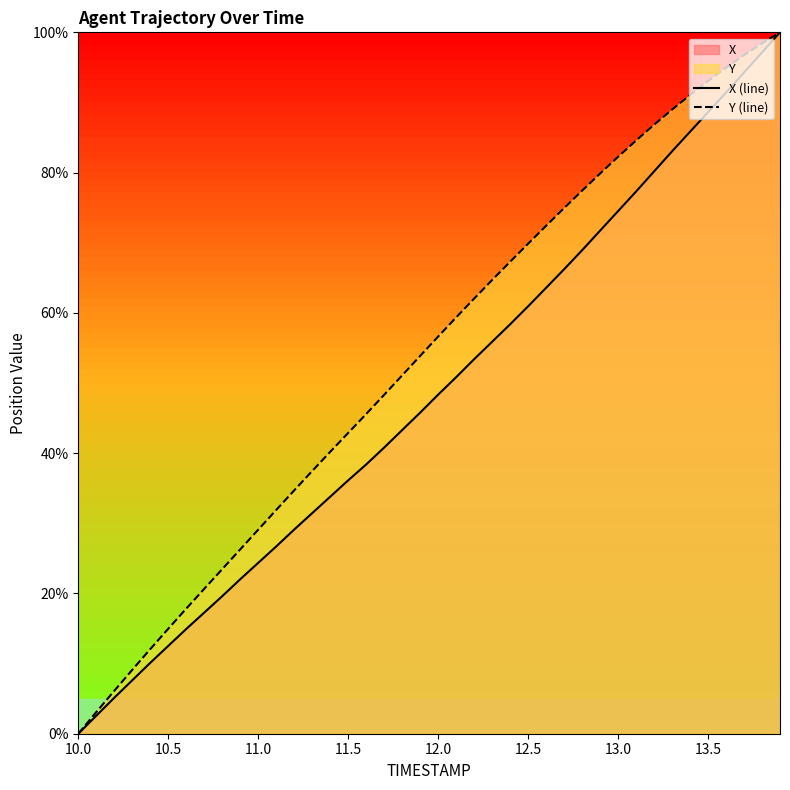

What is the difference between the maximum and minimum values in the Y (line) series?

100.0